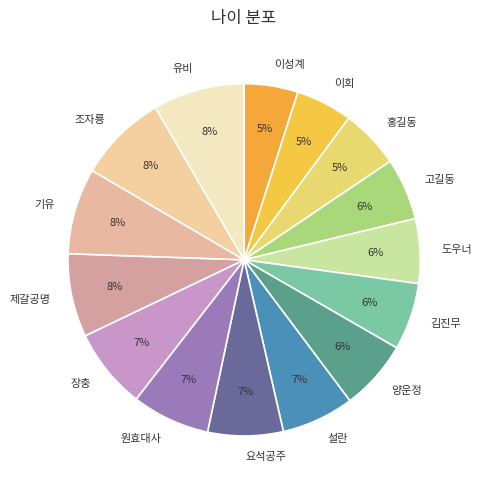

What percentage is the 홍길동 slice, to the nearest percent?

5%